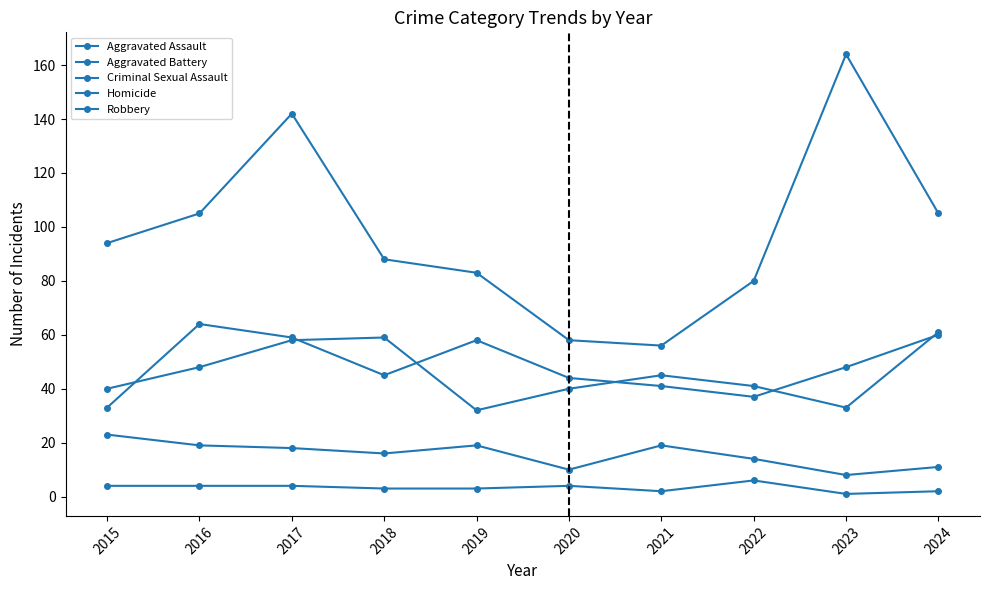

How many lines are shown in the chart?

5